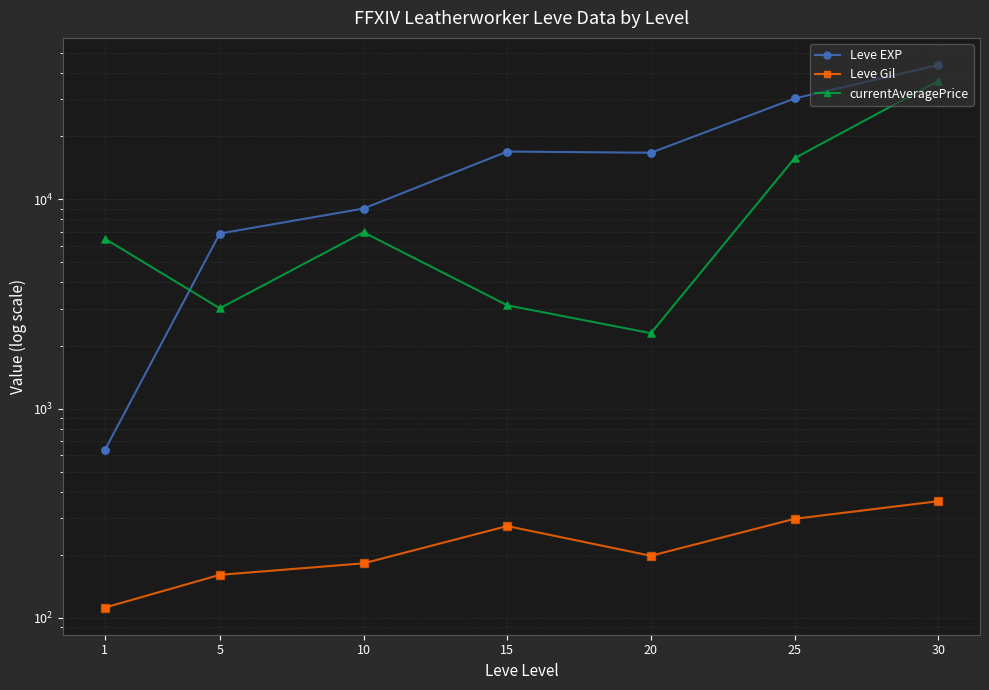

What are all the series names shown in the legend?

Leve EXP, Leve Gil, currentAveragePrice